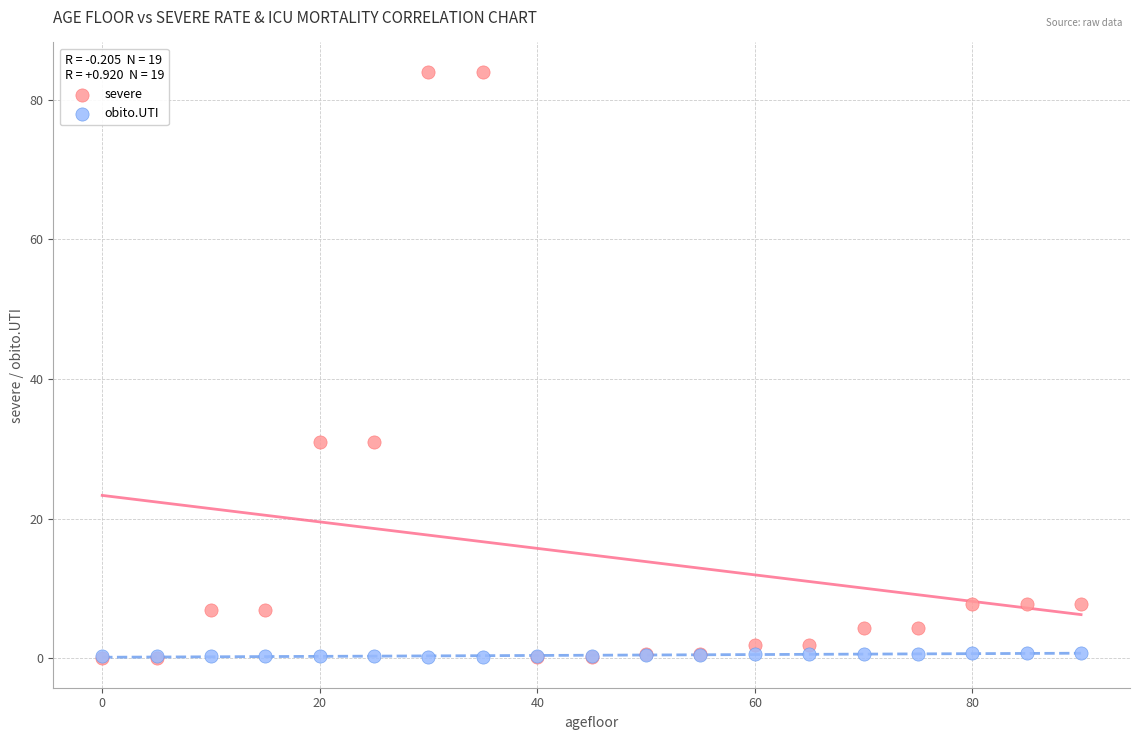

What are all the series names shown in the legend?

severe, obito.UTI